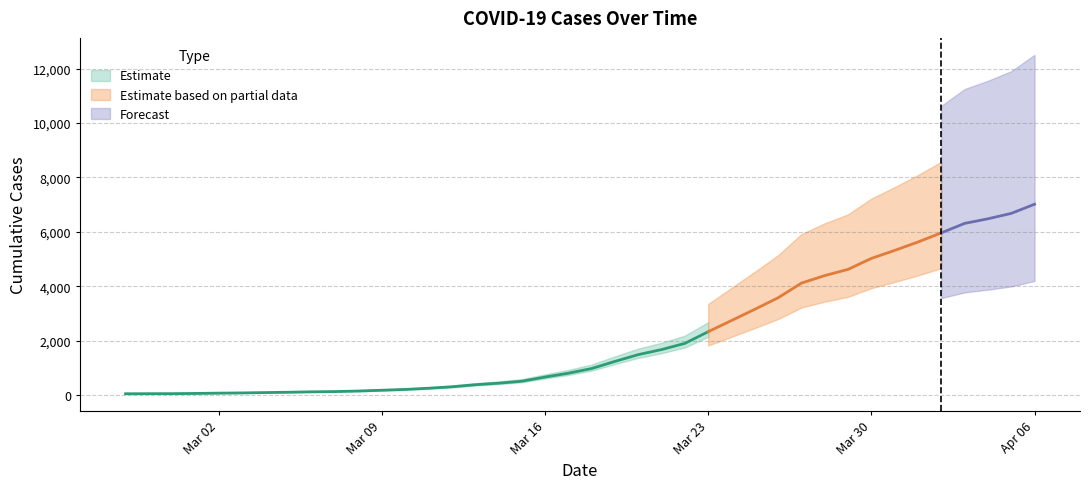

Is it true that the value at 2020-03-11 is 253?

True